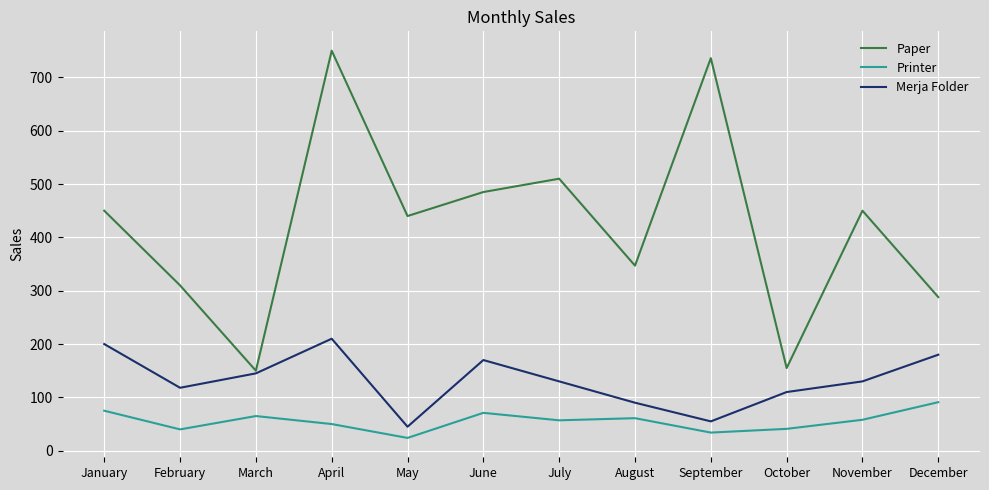

Read the Printer value at February, to the nearest 10.

40